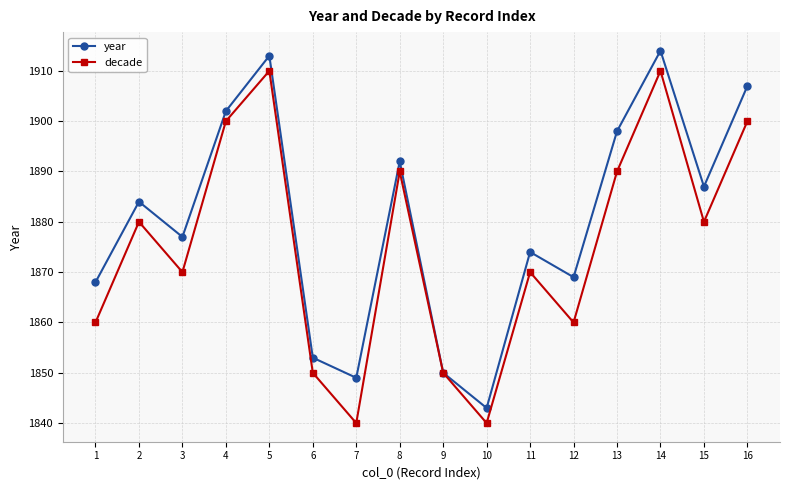

Which series has the largest range (max minus min)?

year